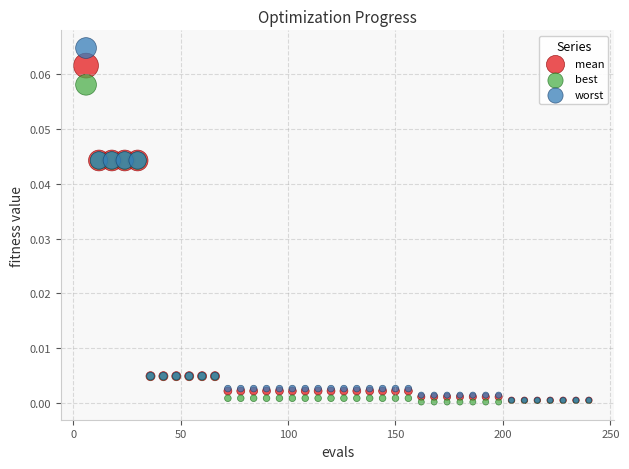

Which series has the widest spread of Y values?

worst